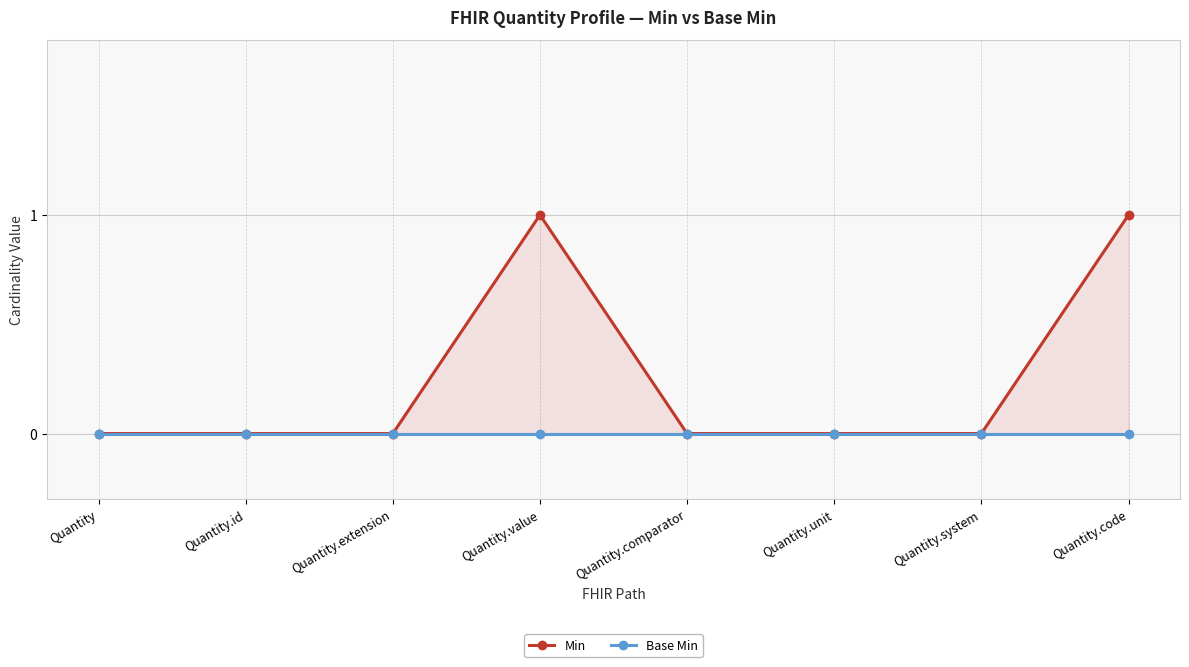

At how many categories does at least one series exceed 0?

2